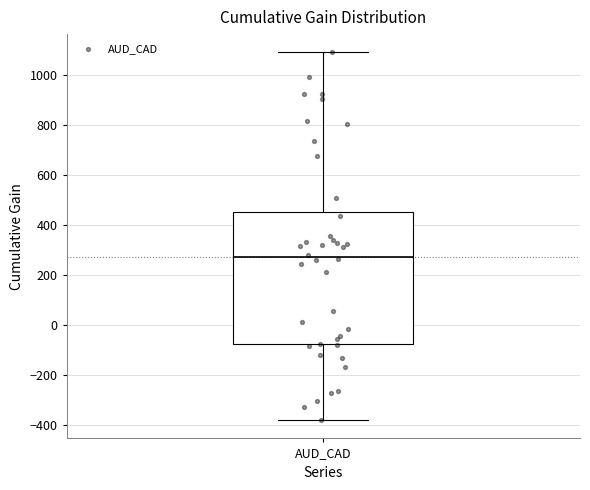

Transcribe this box plot: give where the median line is, the range the box spans, and where the two whiskers end, as read against the y-axis. The values are not printed on the chart, so give them approximately, as read against the axis.

median 280, box -80 to 460, whiskers -380 to 1100